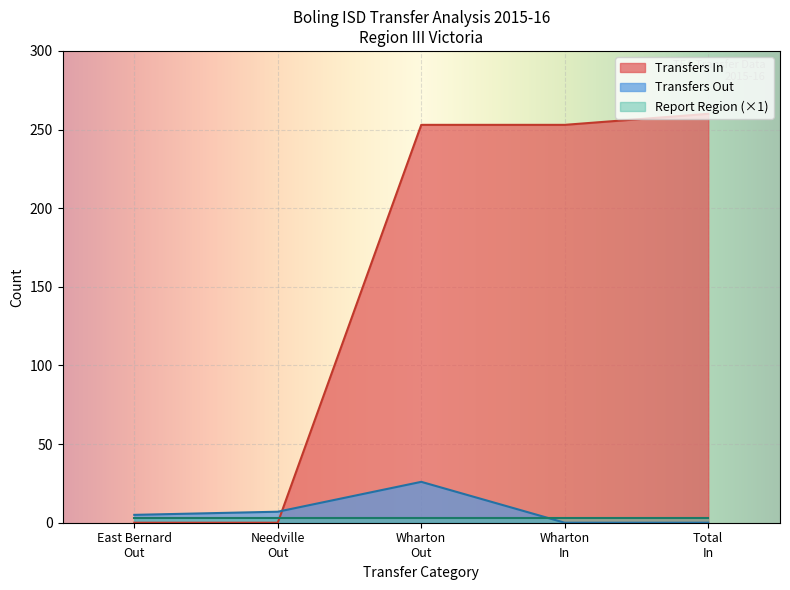

Rank the series at Total In from highest to lowest value.

Transfers In, Report Number, Transfers Out